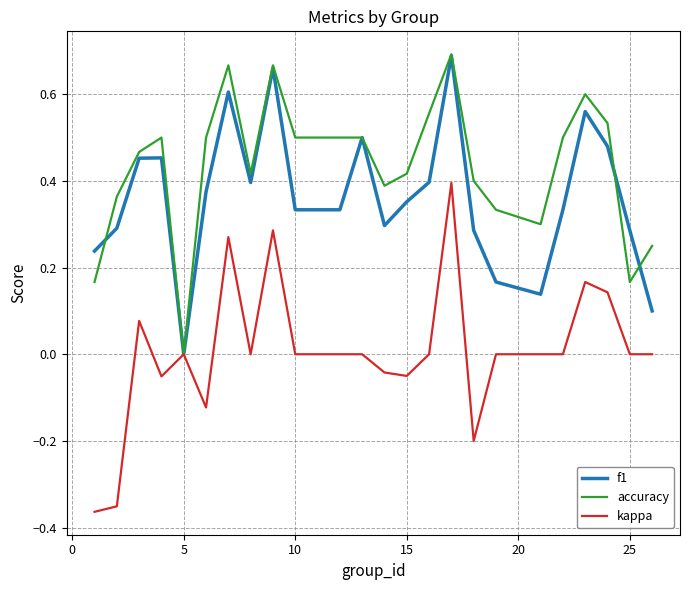

Rank the series by their average value, from lowest to highest.

kappa, f1, accuracy